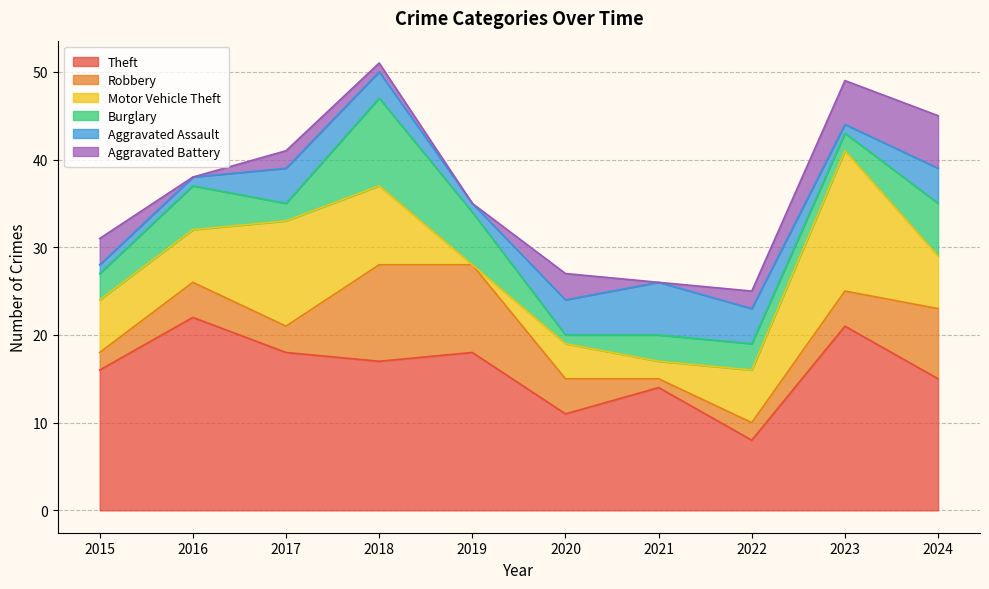

How many categories are shown in the chart?

10